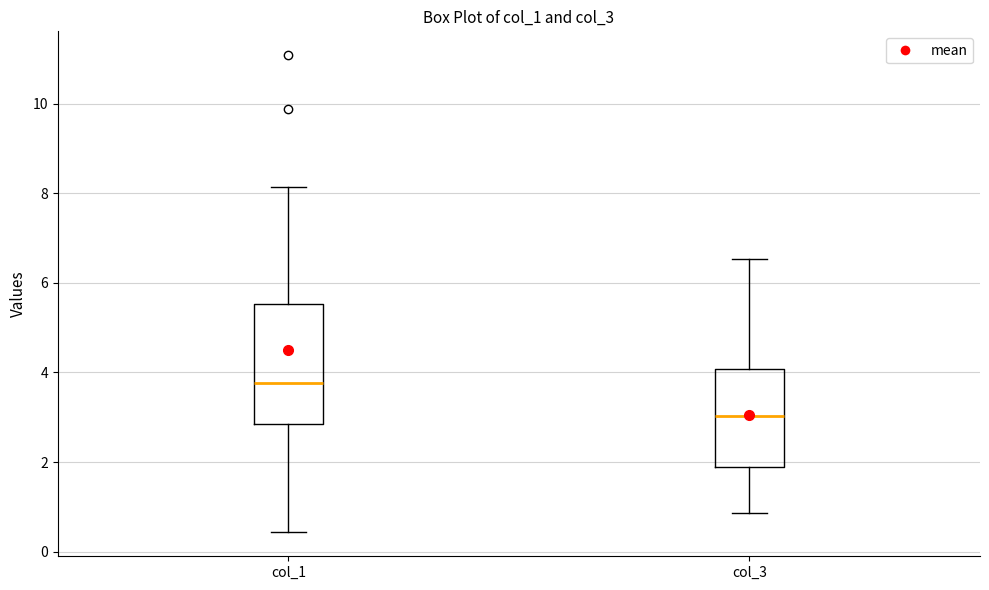

Reading left to right, transcribe this box plot: for each box, give where its median line is, the range the box spans, and where its two whiskers end, as read against the y-axis. The values are not printed on the chart, so give them approximately, as read against the axis.

col_1: median 3.8, box 2.8 to 5.6, whiskers 0.4 to 8.2
col_3: median 3.0, box 1.8 to 4.0, whiskers 0.8 to 6.6